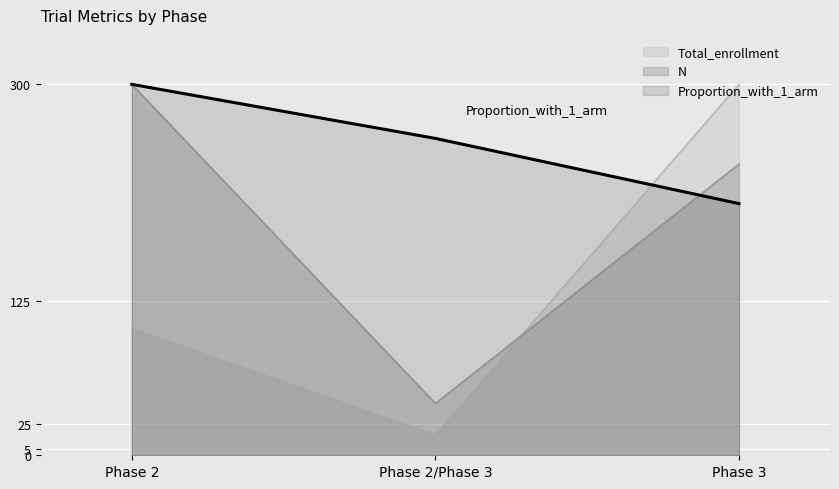

Reading left to right, transcribe all the data shown in this chart.

N: 300.0	42.0	235.5
Proportion_with_1_arm: 300.0	256.3	203.5
Total_enrollment: 102.9	16.7	300.0